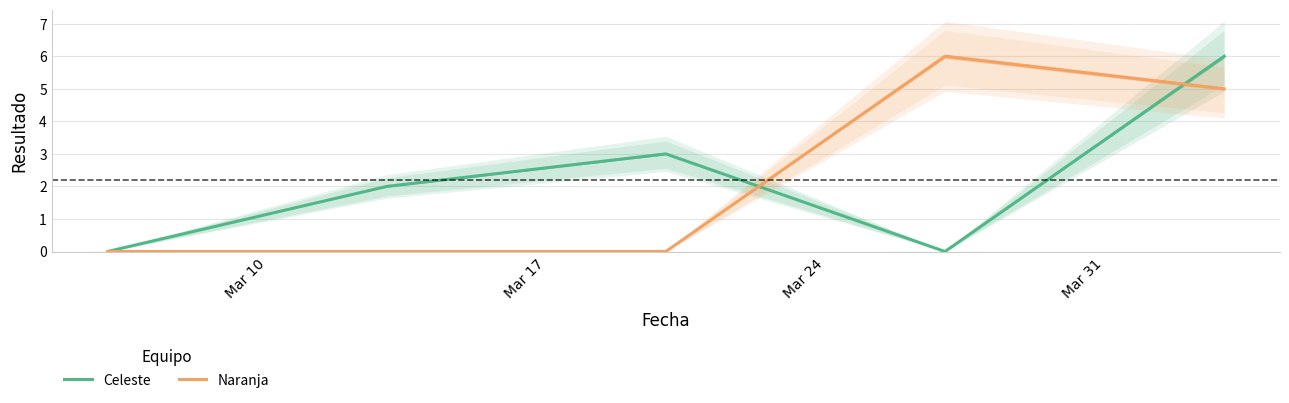

The Celeste series shows 2 at Mar 17. True or false?

True